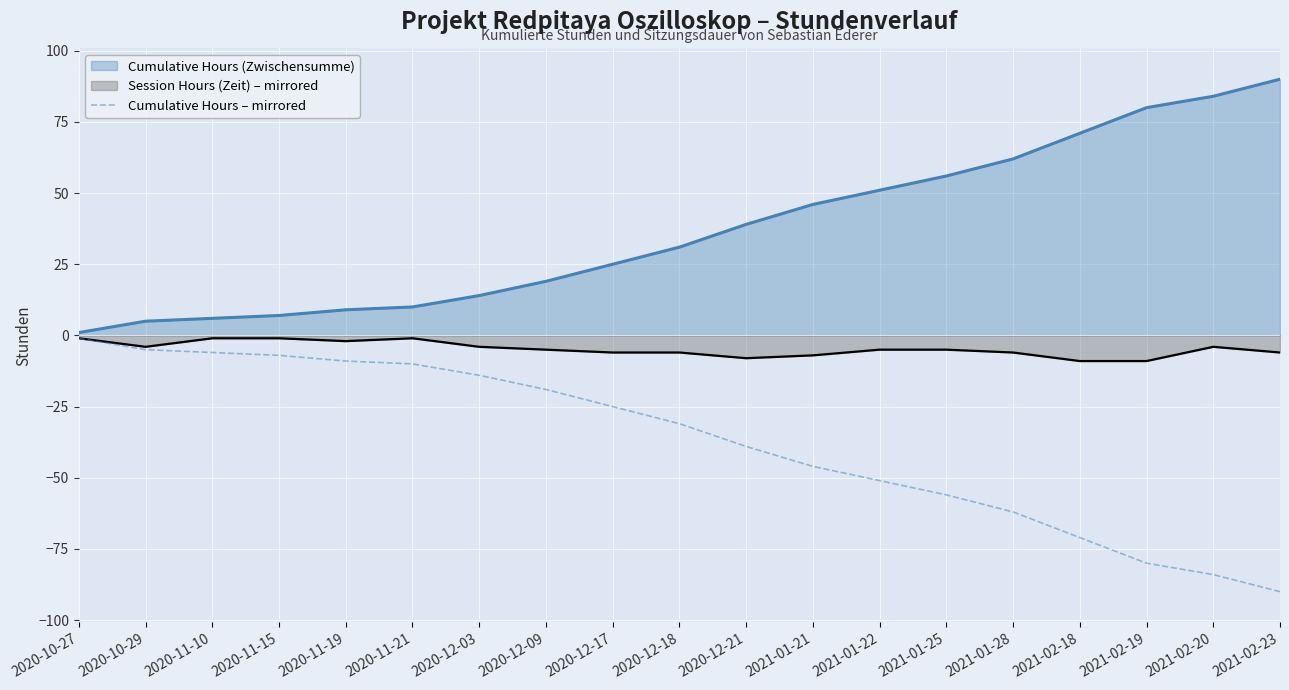

At 2021-02-20, list the series in order from smallest to largest.

Cumulative Hours – mirrored, Session Hours (Zeit) – mirrored, Cumulative Hours (Zwischensumme)